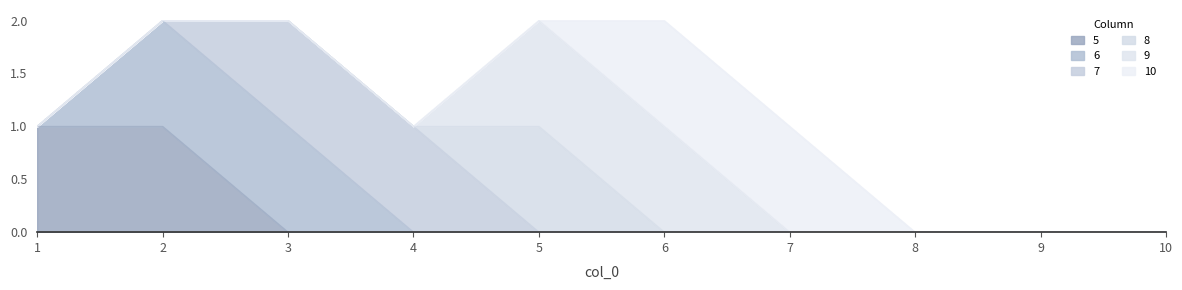

What is the difference between the maximum and second lowest values in the 6 series?

1